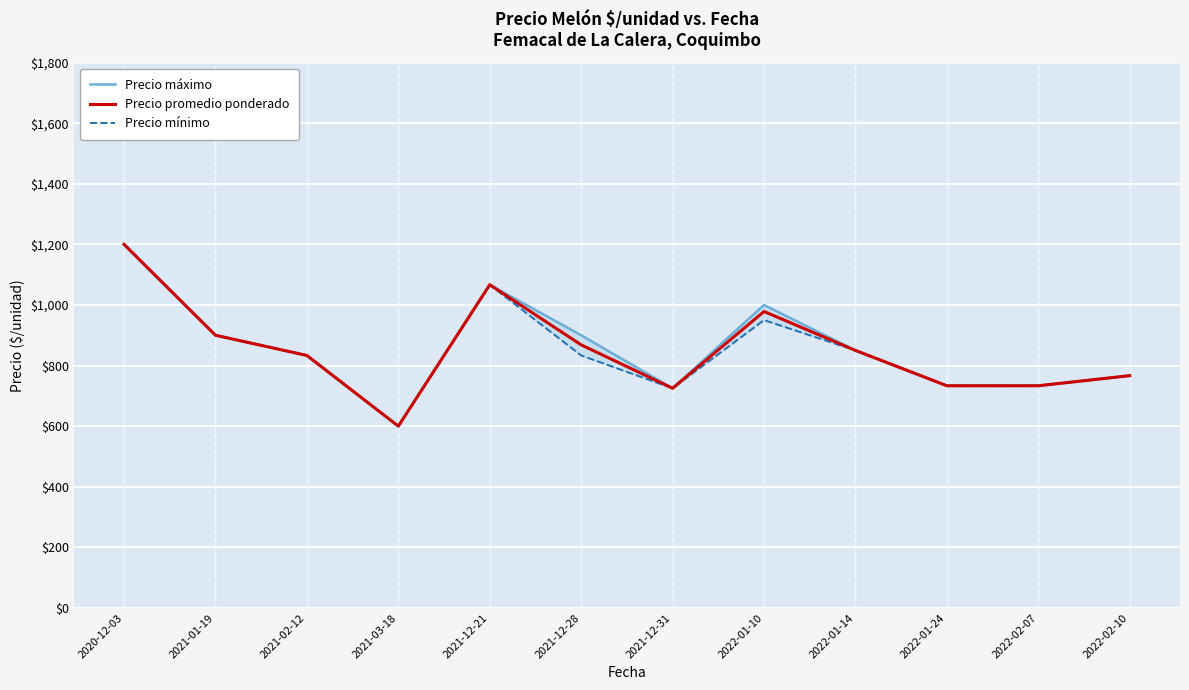

In Precio promedio ponderado, how many points are higher than both neighbors (excluding endpoints)?

2